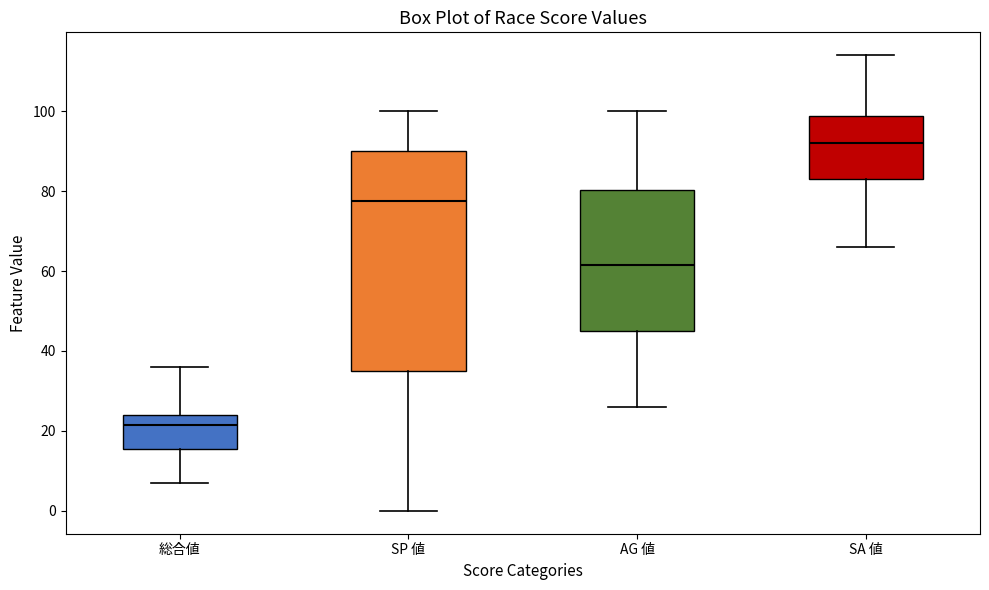

Reading left to right, transcribe this box plot: for each box, give where its median line is, the range the box spans, and where its two whiskers end, as read against the y-axis. The values are not printed on the chart, so give them approximately, as read against the axis.

総合値: median 22, box 16 to 24, whiskers 8 to 36
SP 値: median 78, box 36 to 90, whiskers 0 to 100
AG 値: median 62, box 46 to 80, whiskers 26 to 100
SA 値: median 92, box 84 to 98, whiskers 66 to 114